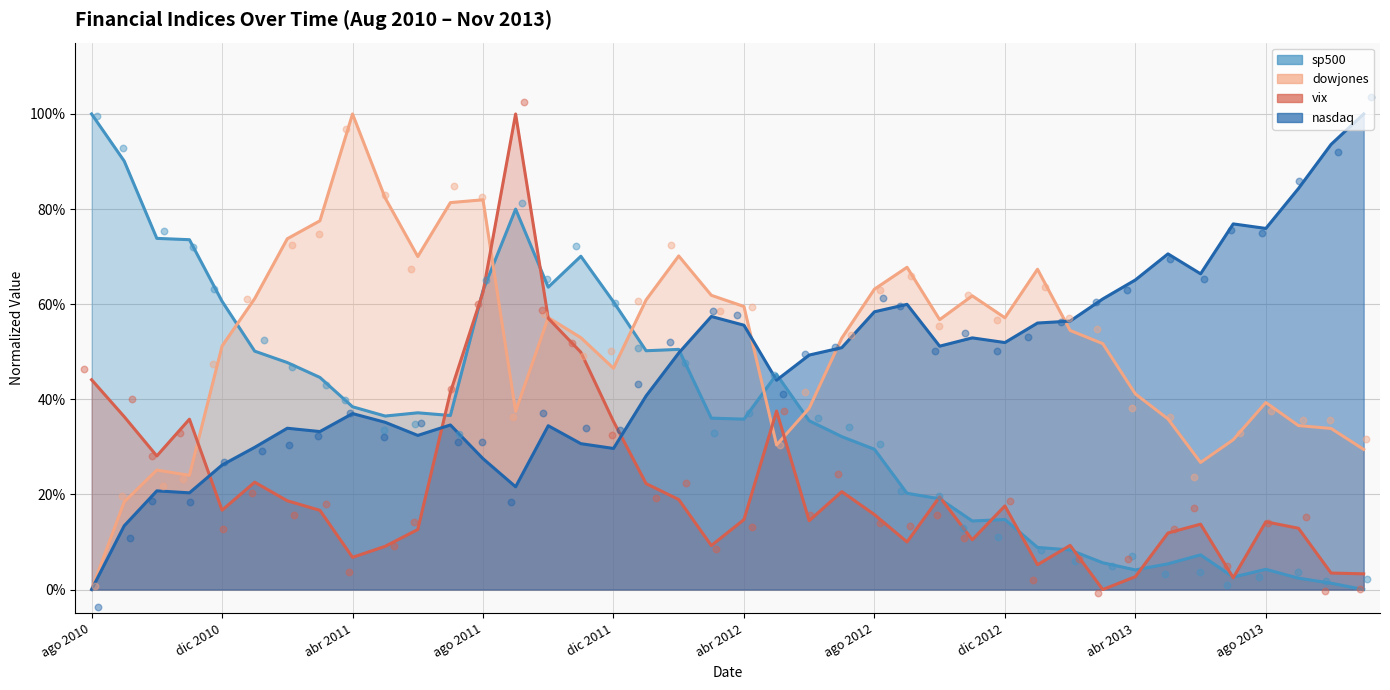

Is the value of sp500 at oct 2011 greater than the value of vix at nov 2011?

Yes